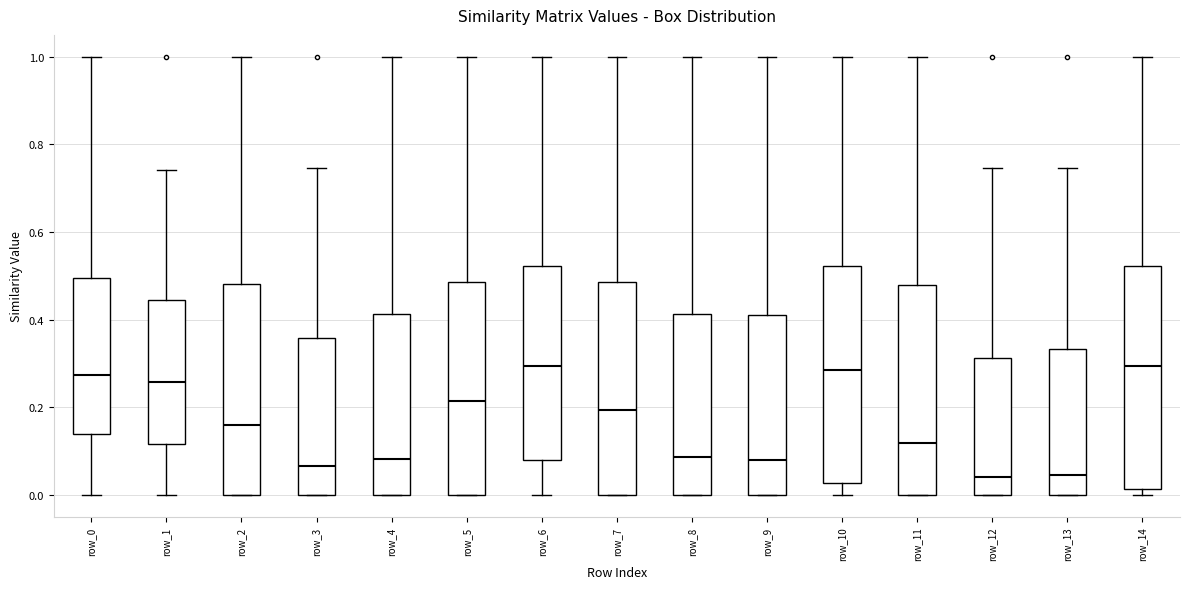

Where does the median line of the box for row_0 sit on the y-axis? The values are not printed on the chart, so give them approximately, as read against the axis.

0.28